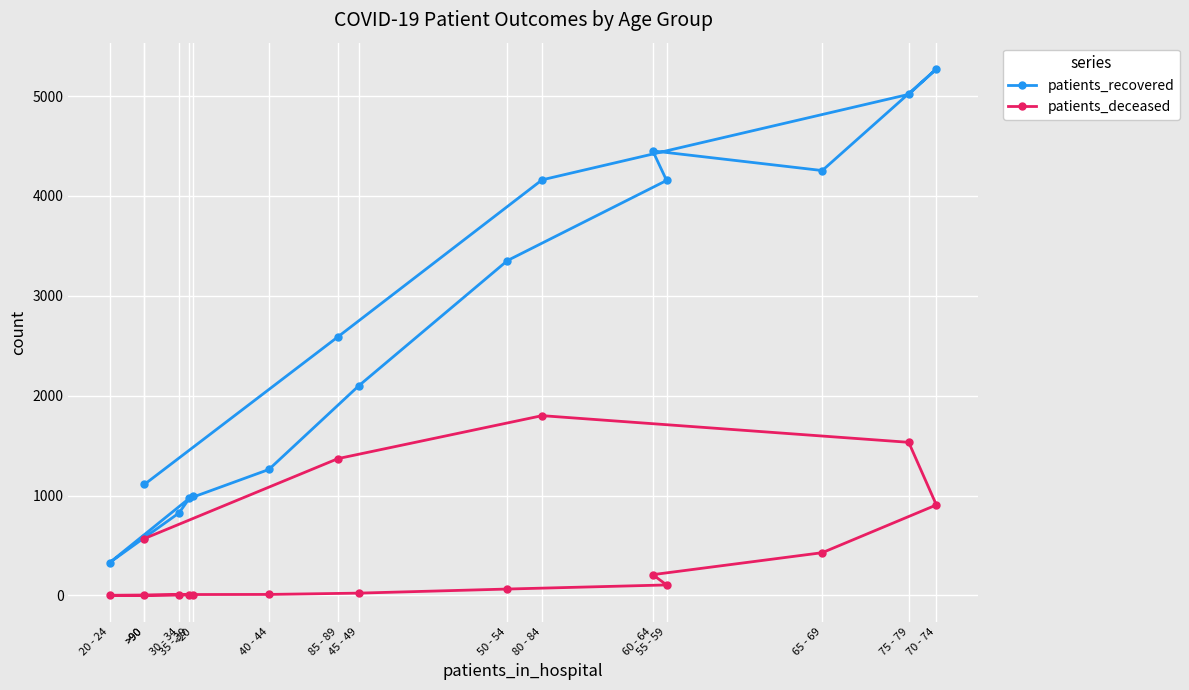

At which label is patients_deceased closest to 900?

70 - 74